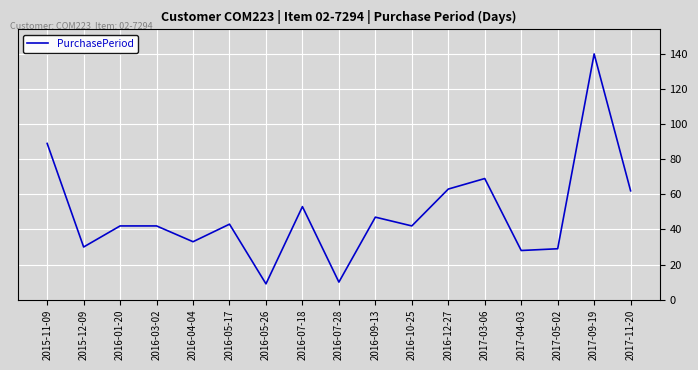

What is the change in value from 2016-09-13 to 2017-03-06?

+22